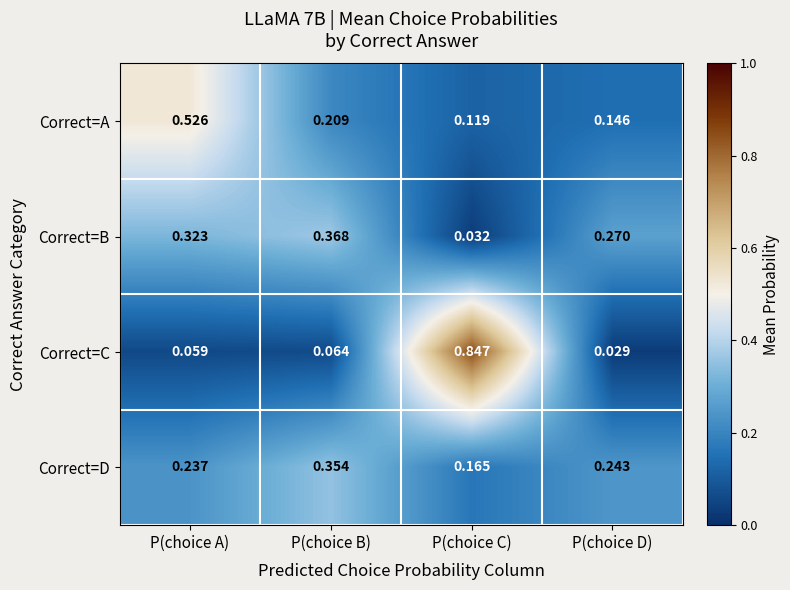

Is the value of Correct=B at P(choice B) greater than the value of Correct=A at P(choice B)?

Yes